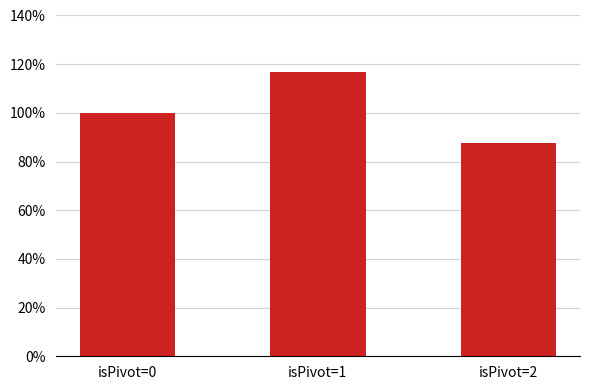

What is the ratio of the value at isPivot=2 to the value at isPivot=1?

0.7